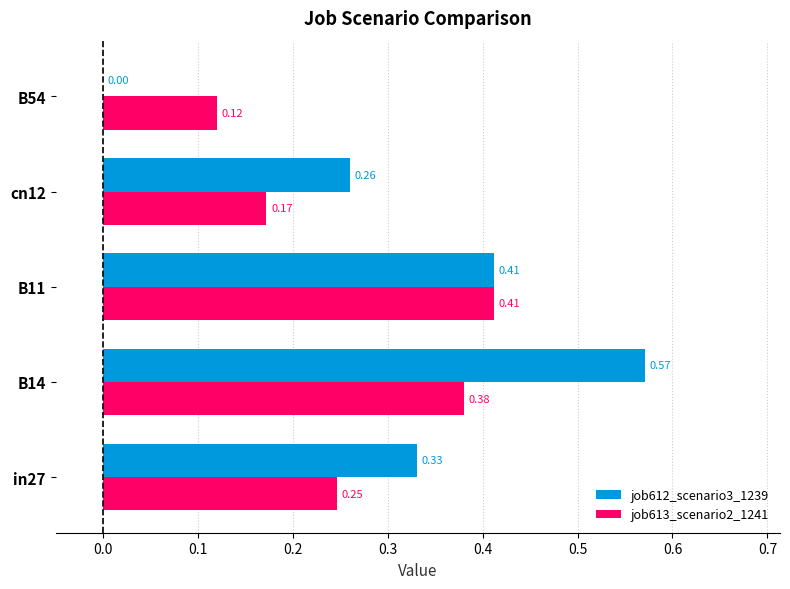

Which series has the largest total across all categories?

job612_scenario3_1239